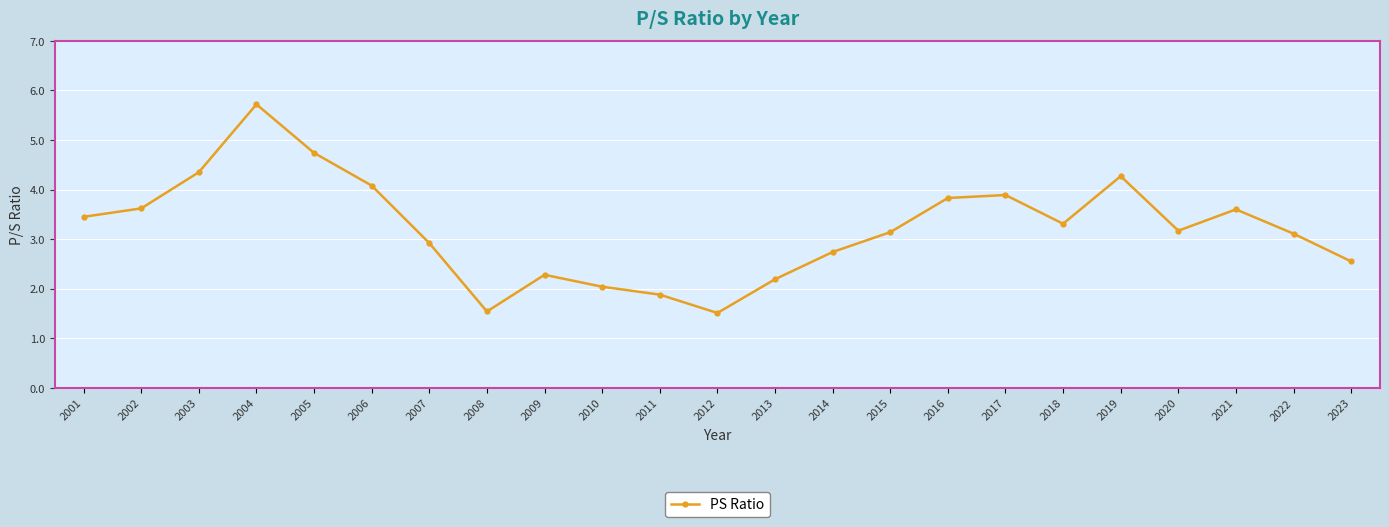

What is the difference between the second highest and minimum values?

3.2